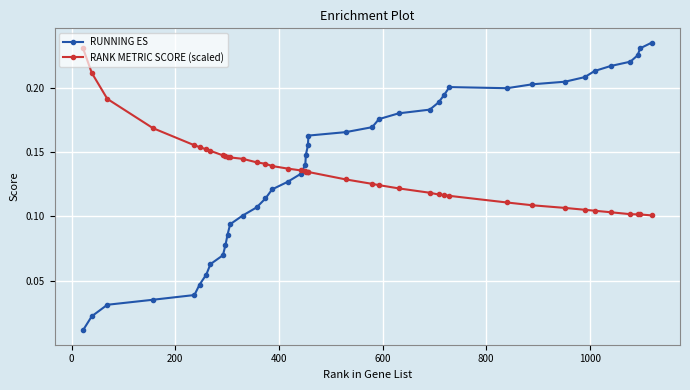

List the series in order of their peak value, highest first.

RUNNING ES, RANK METRIC SCORE (scaled)